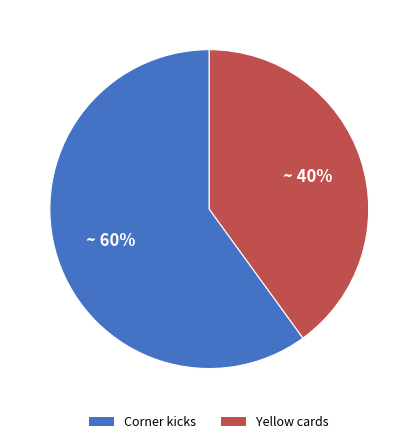

To the nearest percent, what is the average slice percentage?

50%